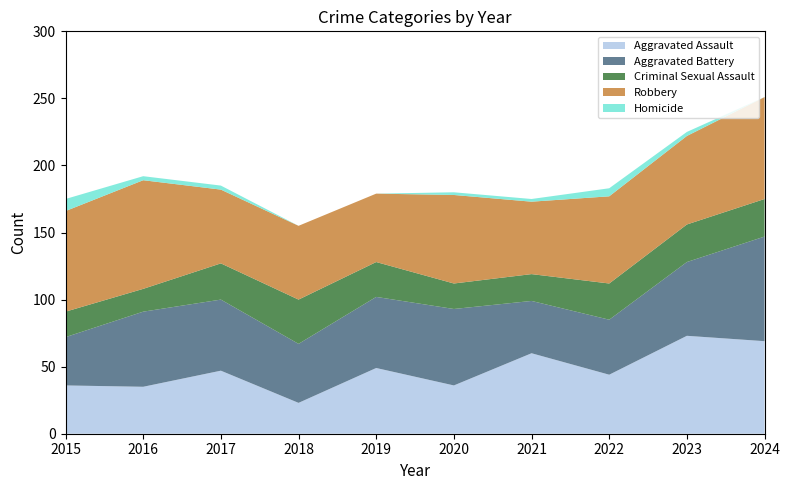

Reading left to right, what are all the values shown in this chart?

Aggravated Assault: 2015=36	2016=35	2017=47	2018=23	2019=49	2020=36	2021=60	2022=44	2023=73	2024=69
Aggravated Battery: 2015=36	2016=56	2017=53	2018=44	2019=53	2020=57	2021=39	2022=41	2023=55	2024=78
Criminal Sexual Assault: 2015=19	2016=17	2017=27	2018=33	2019=26	2020=19	2021=20	2022=27	2023=28	2024=28
Robbery: 2015=75	2016=81	2017=55	2018=55	2019=51	2020=66	2021=54	2022=65	2023=66	2024=76
Homicide: 2015=9	2016=3	2017=3	2018=0	2019=0	2020=2	2021=2	2022=6	2023=3	2024=0